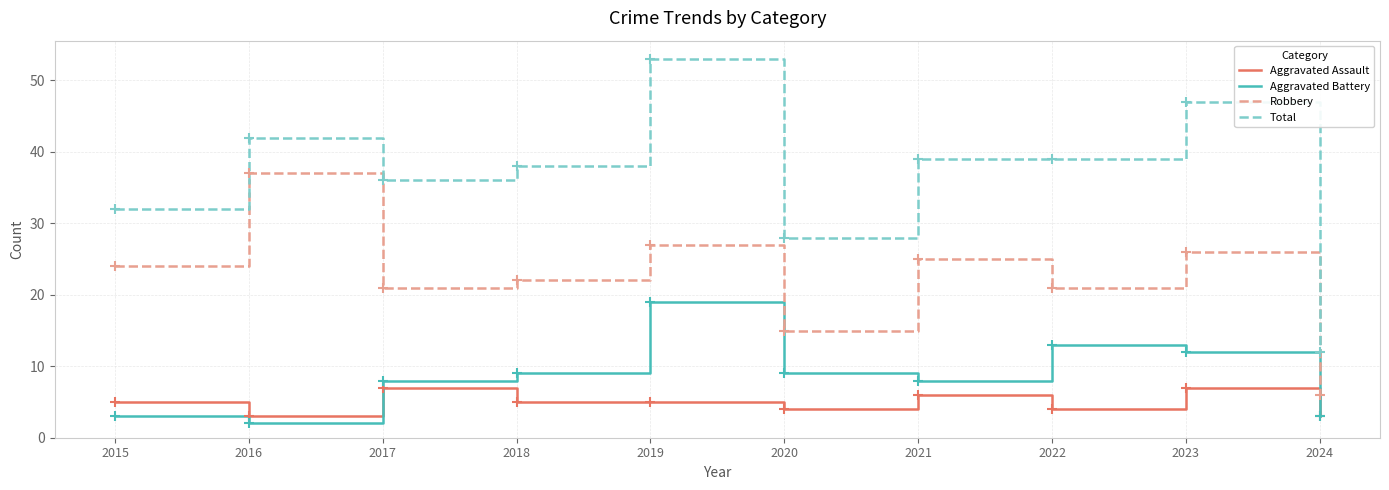

What are all the series names shown in the legend?

Aggravated Assault, Aggravated Battery, Robbery, Total